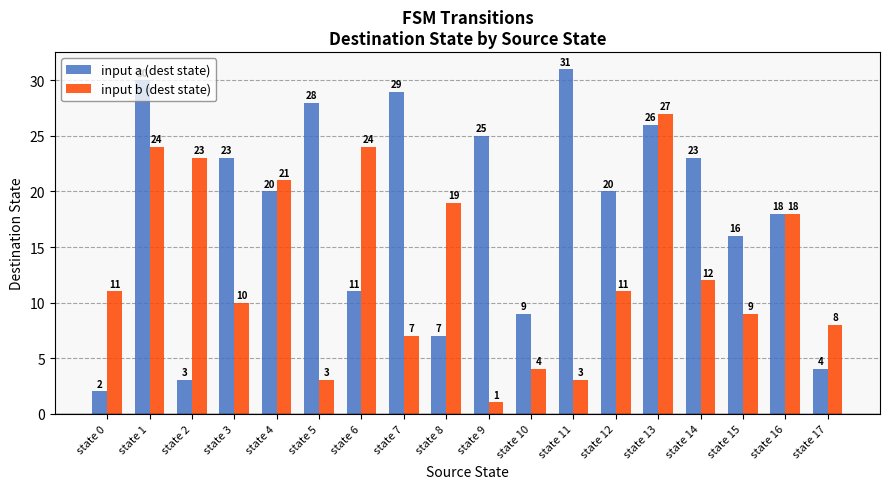

Count the number of categories in the chart.

18